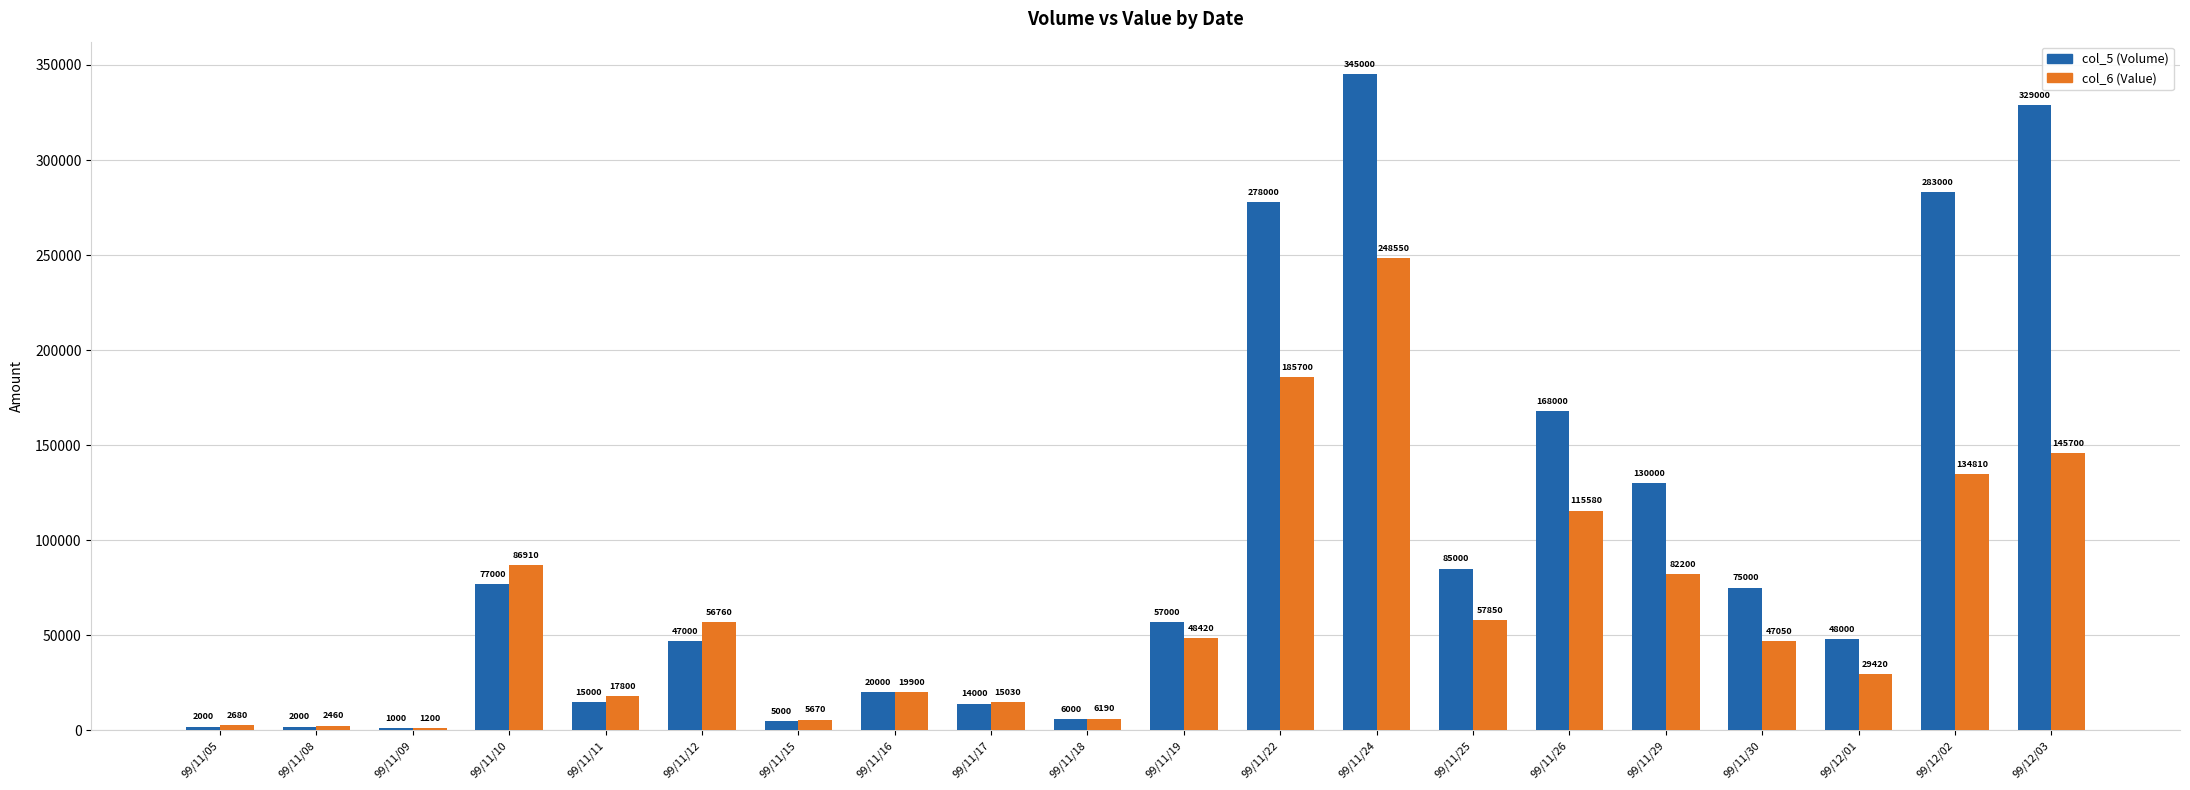

What are all the series names shown in the legend?

col_5 (Volume), col_6 (Value)